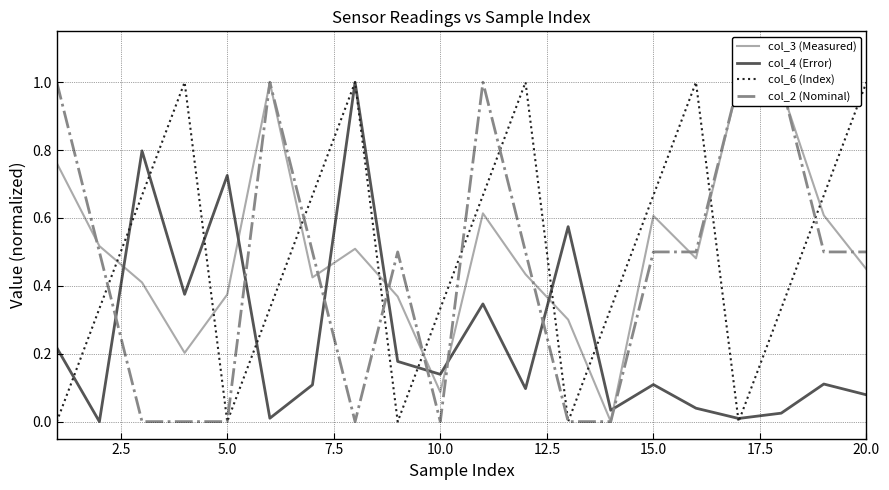

How many categories are shown in the chart?

20